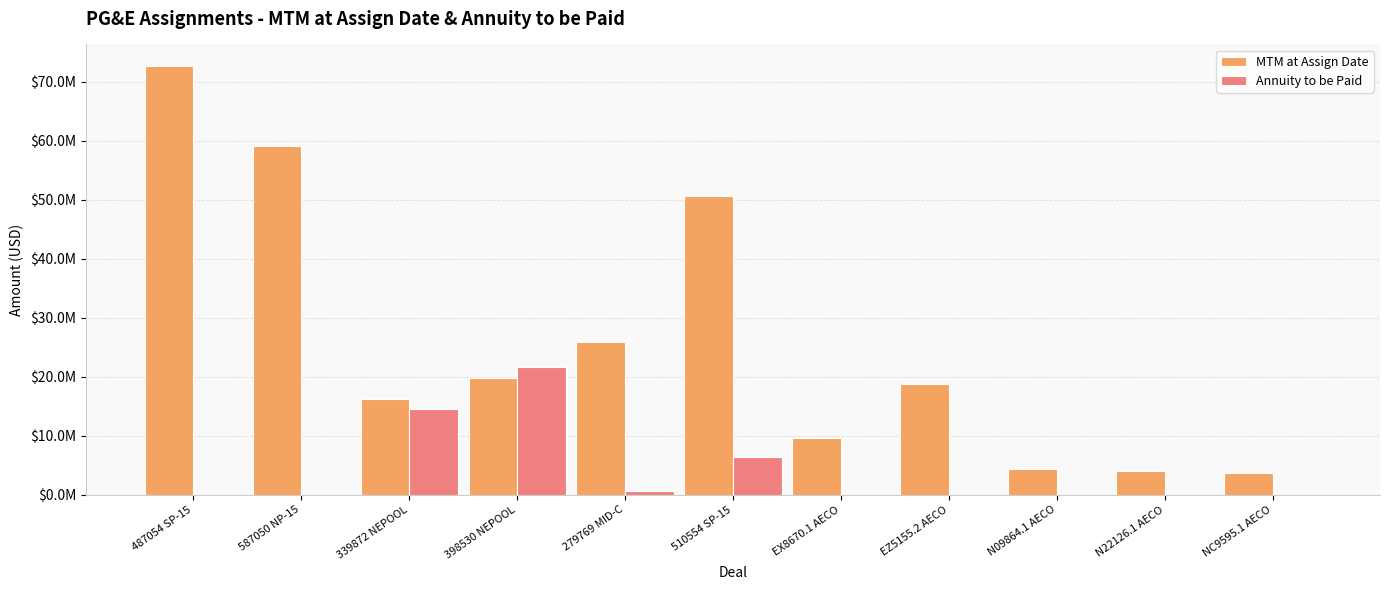

At which category is the sum across all series the highest?

487054 SP-15